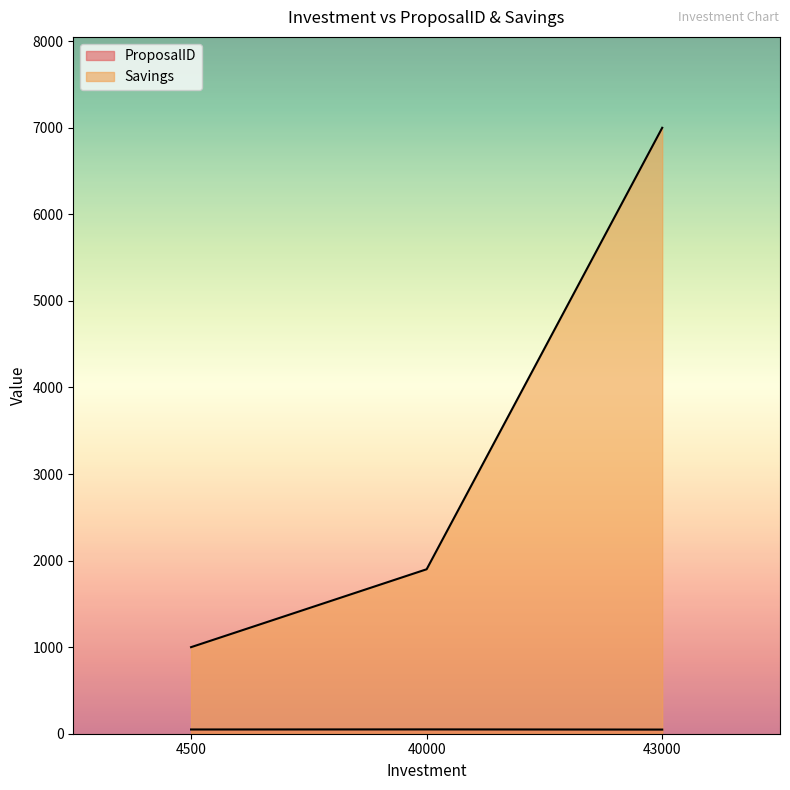

What are all the series names shown in the legend?

ProposalID, Savings